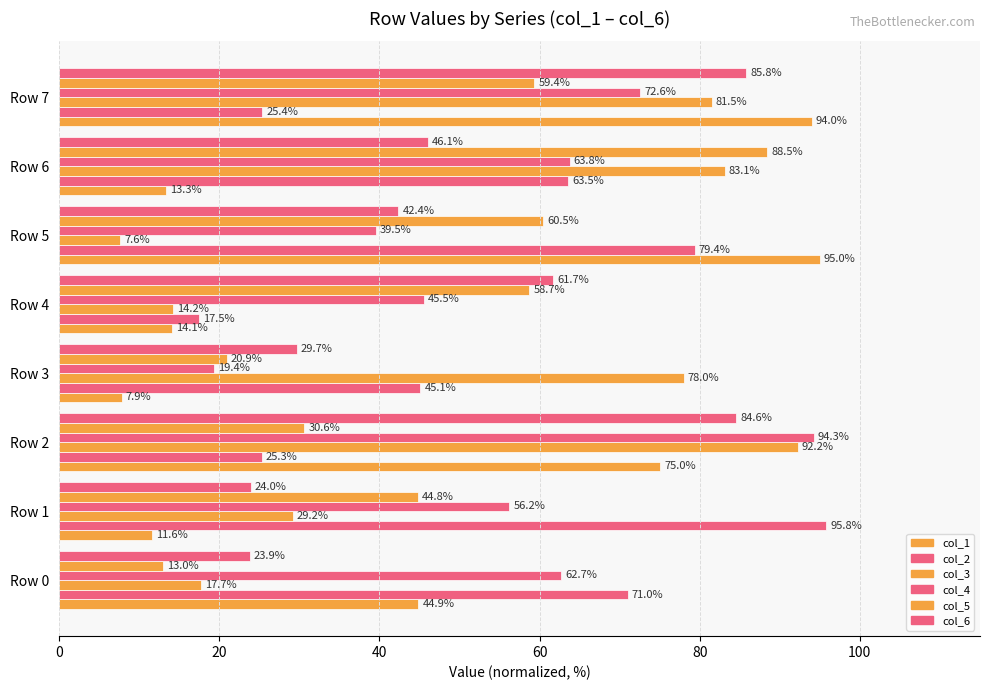

What is the difference between the maximum and second lowest values in the col_6 series?

61.9